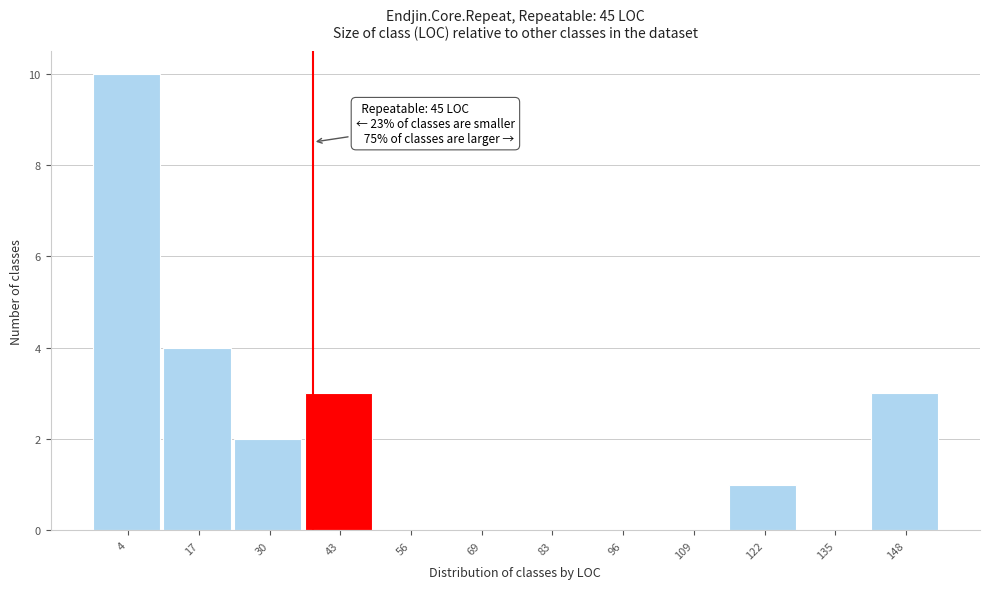

Reading right to left, extract all data points from this chart.

148=3	135=0	122=1	109=0	96=0	83=0	69=0	56=0	43=3	30=2	17=4	4=10